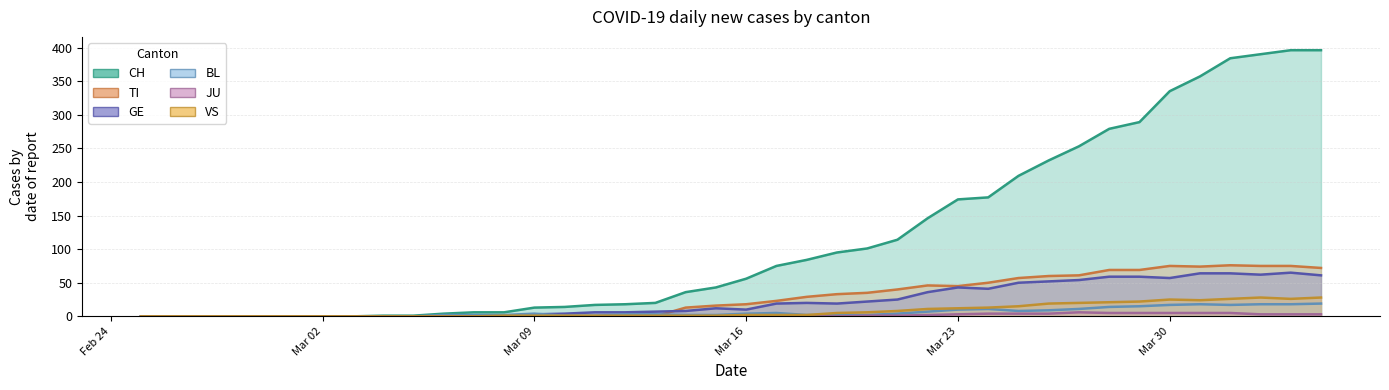

The value of VS at 30 is 10. True or false?

False